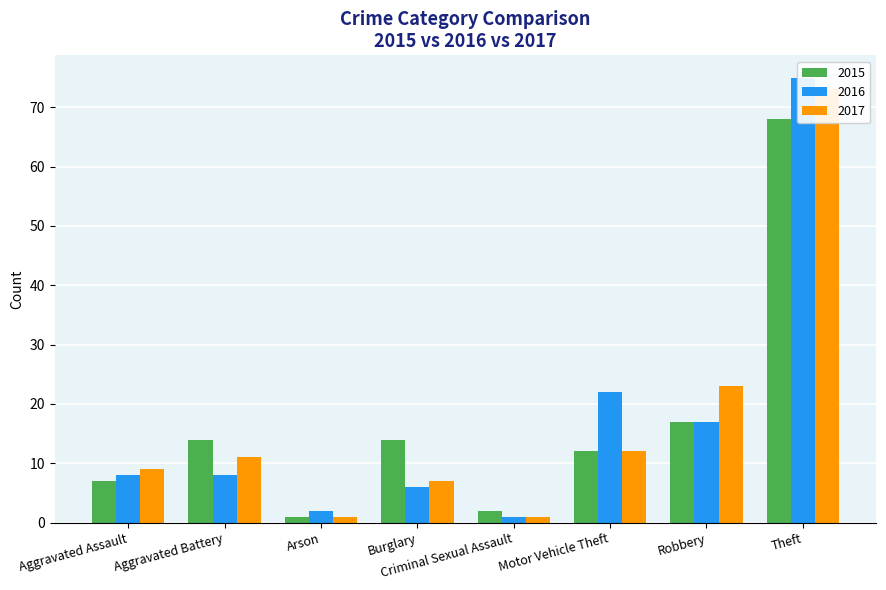

How many data points does each series have?

8